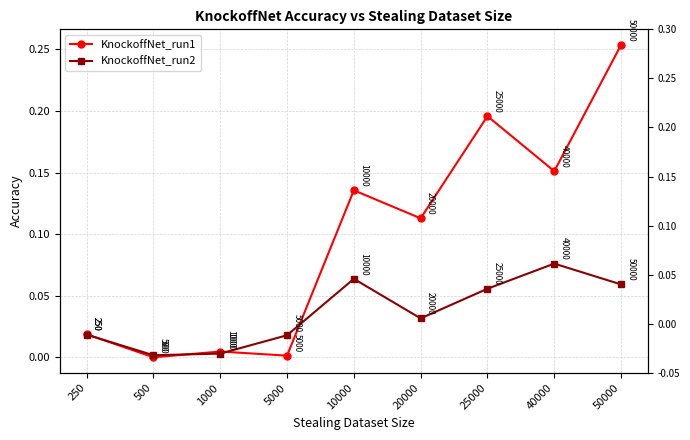

At how many categories does at least one series exceed 0?

9